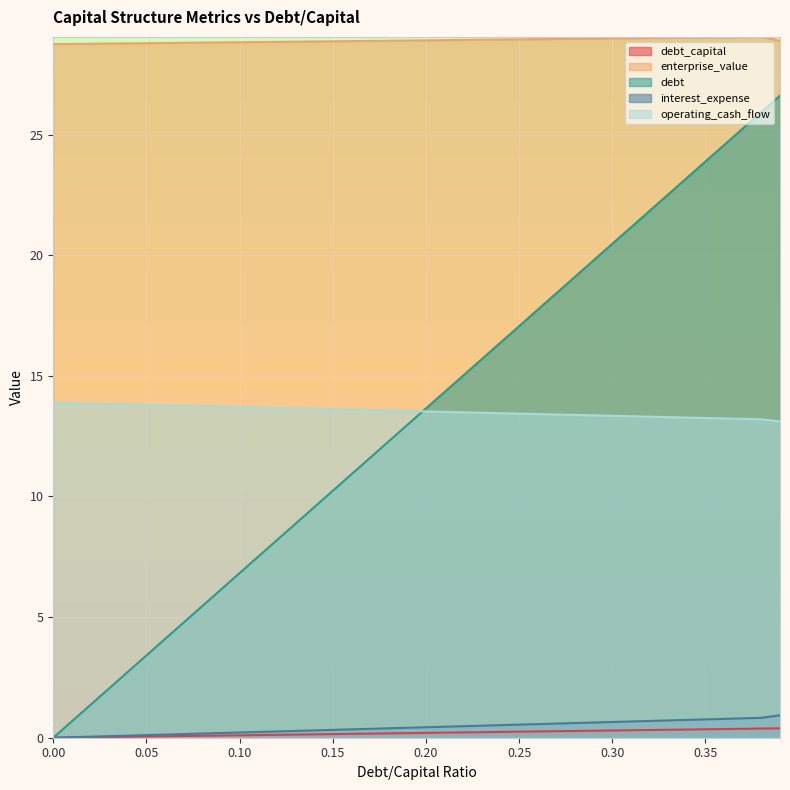

What is the highest value of the debt_capital series?

0.4